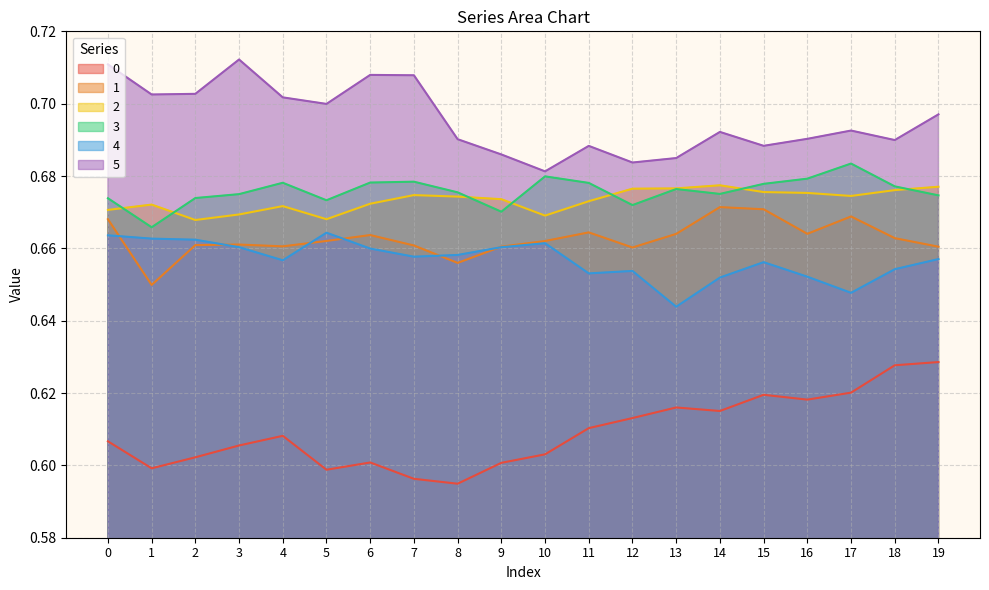

How many interior local valleys does the 5 series have?

6